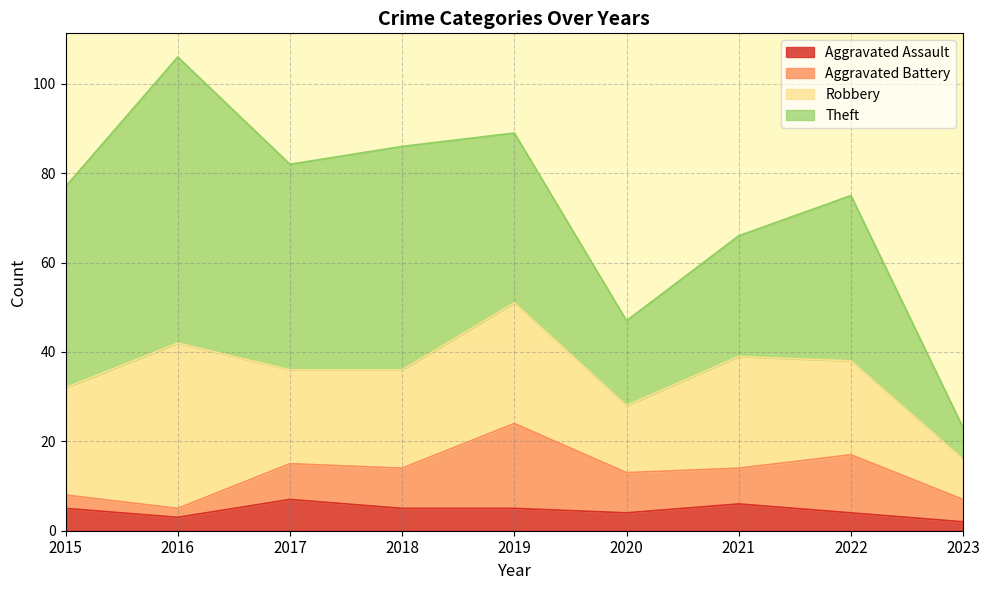

What is the spread (max minus min) of values at 2023?

7